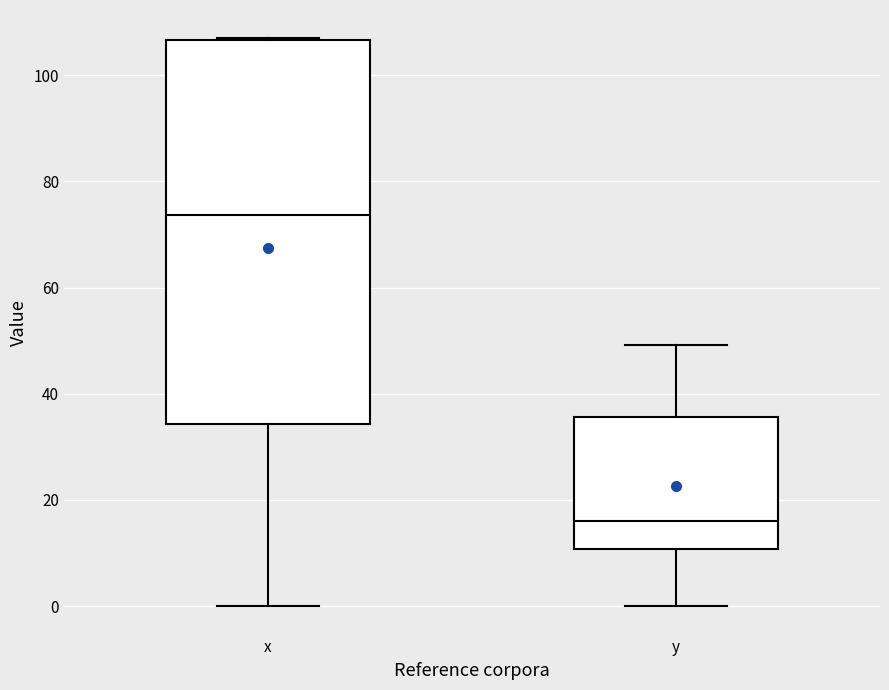

Reading left to right, read every box against the y-axis: the position of its median line, the range the box covers, and the ends of its whiskers. The values are not printed on the chart, so give them approximately, as read against the axis.

x: median 74, box 34 to 106, whiskers 0 to 106
y: median 16, box 10 to 36, whiskers 0 to 50